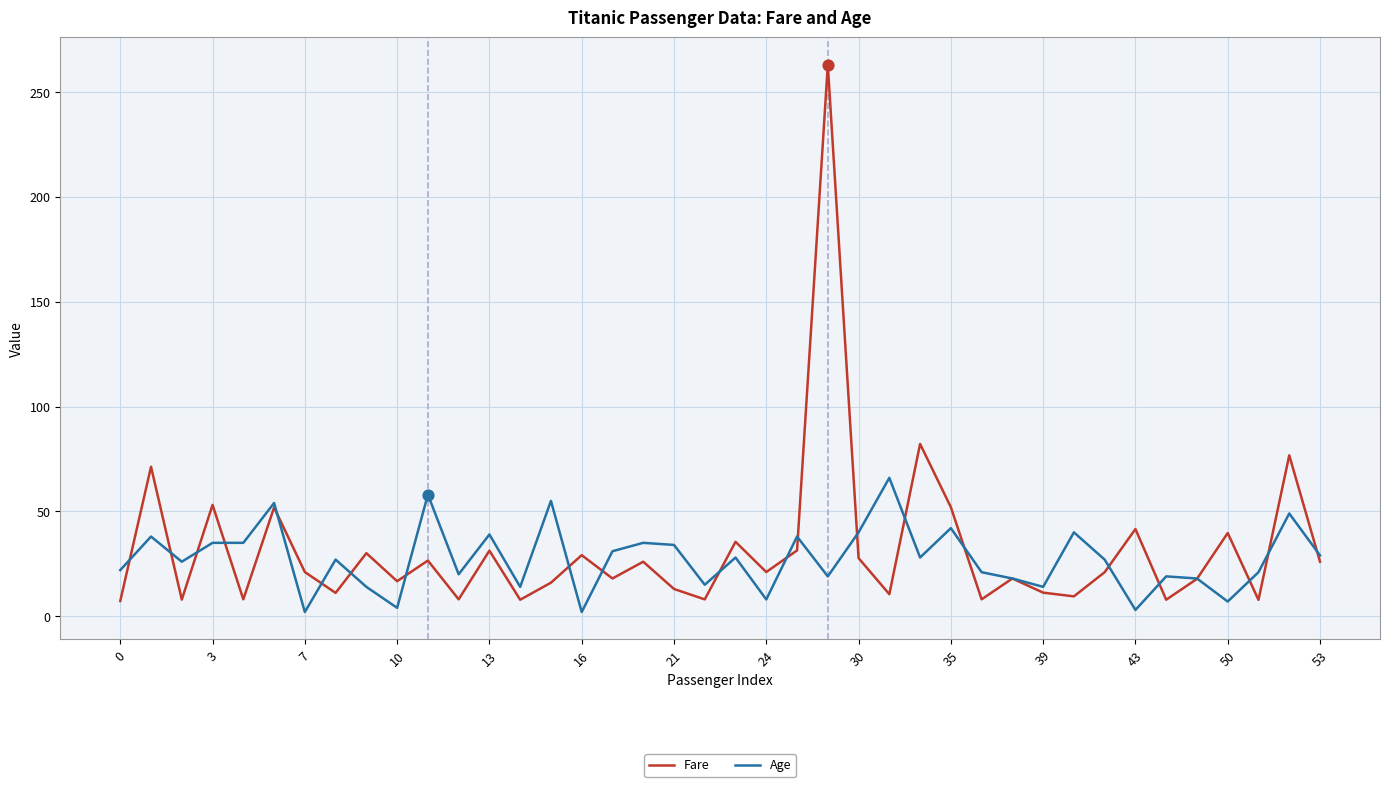

Which series has the largest range (max minus min)?

Fare